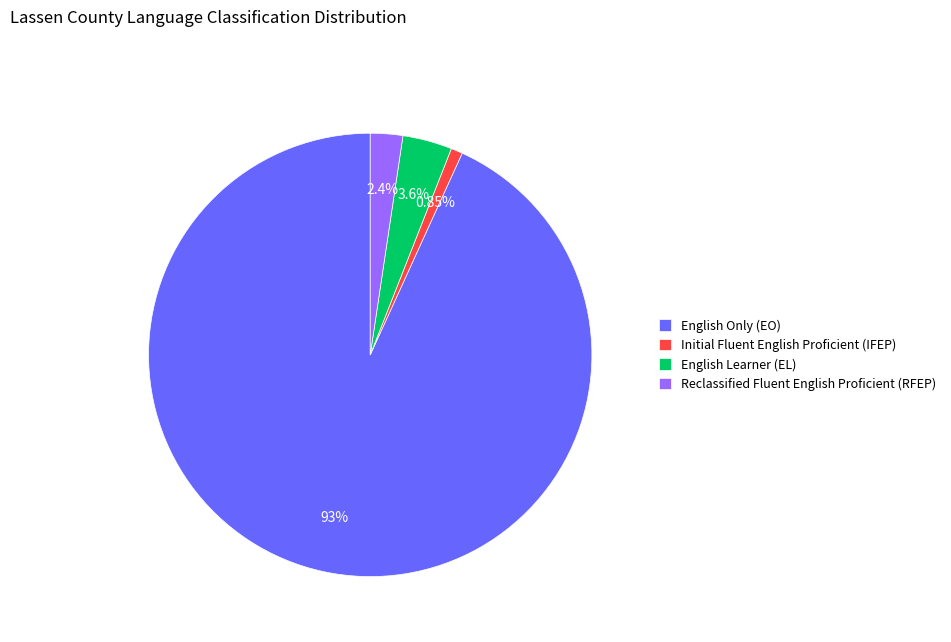

What is the ratio of the value at Initial Fluent English Proficient (IFEP) to the value at English Learner (EL)?

0.2